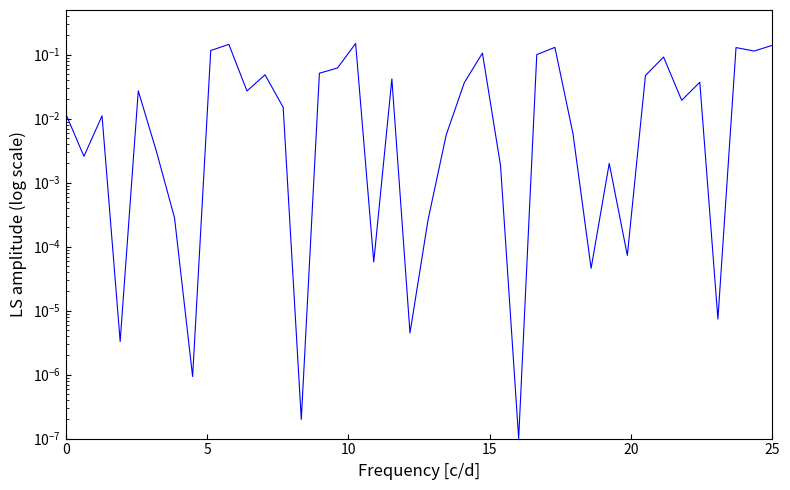

How many interior local valleys (lower than both neighbors) does the data have?

13